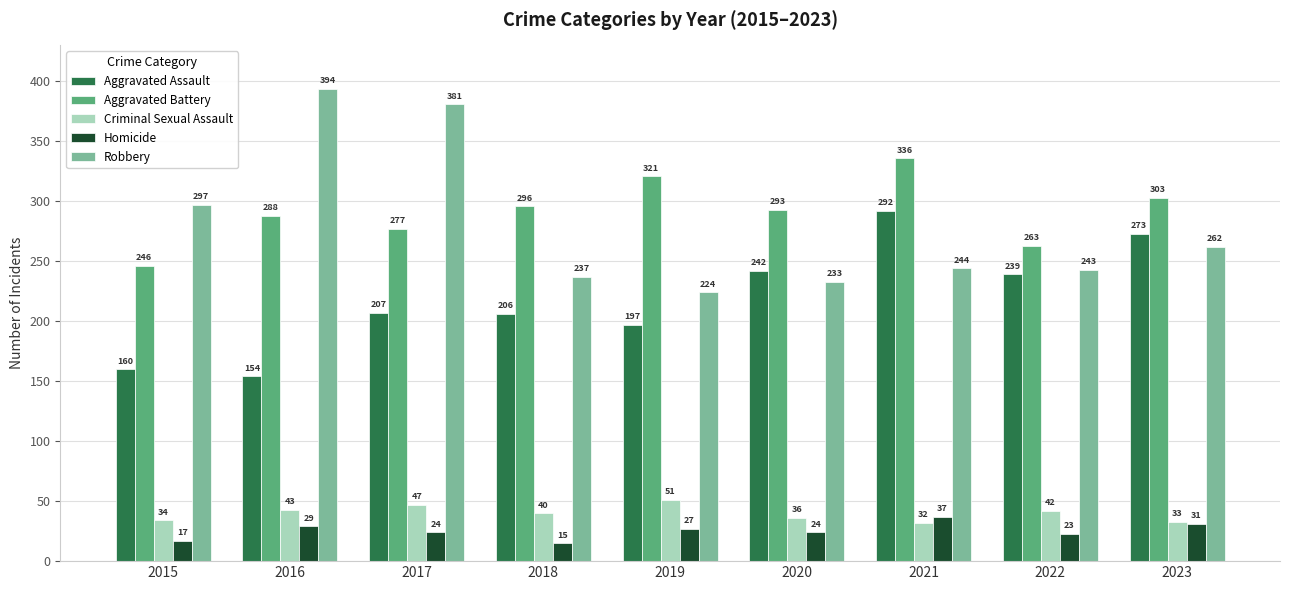

True or false: Robbery has a value of 199 at 2015.

False